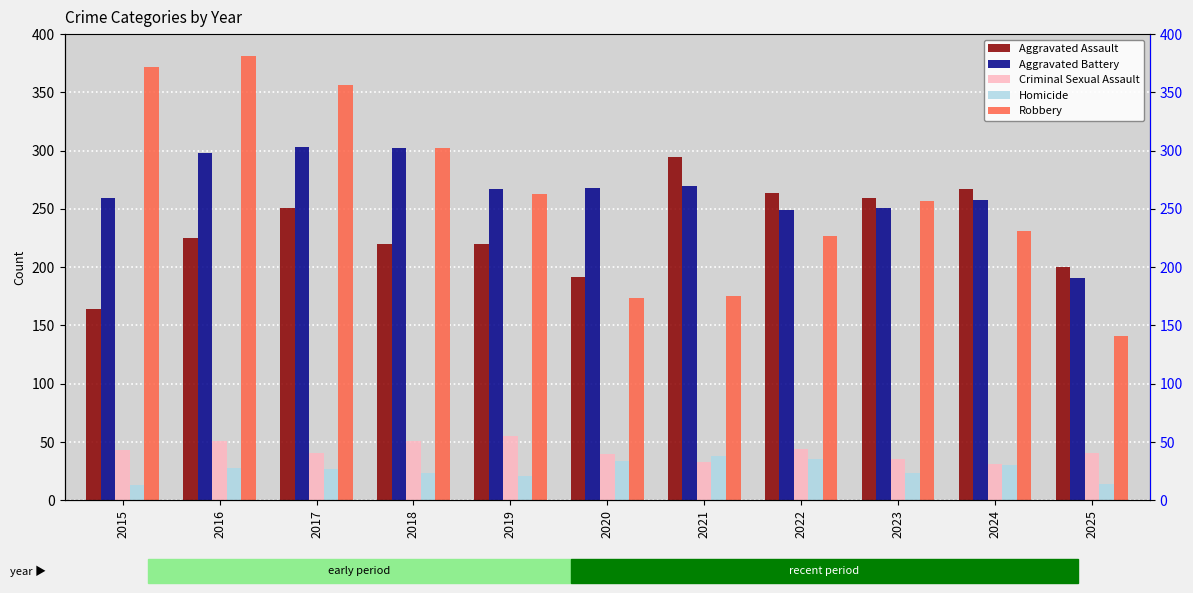

Reading right to left, list all the values displayed in this chart.

Aggravated Assault: 2025=200	2024=267	2023=259	2022=264	2021=295	2020=192	2019=220	2018=220	2017=251	2016=225	2015=164
Aggravated Battery: 2025=191	2024=258	2023=251	2022=249	2021=270	2020=268	2019=267	2018=302	2017=303	2016=298	2015=259
Criminal Sexual Assault: 2025=41	2024=31	2023=35	2022=44	2021=33	2020=40	2019=55	2018=51	2017=41	2016=51	2015=43
Homicide: 2025=14	2024=30	2023=23	2022=35	2021=38	2020=34	2019=21	2018=23	2017=27	2016=28	2015=13
Robbery: 2025=141	2024=231	2023=257	2022=227	2021=175	2020=174	2019=263	2018=302	2017=356	2016=381	2015=372